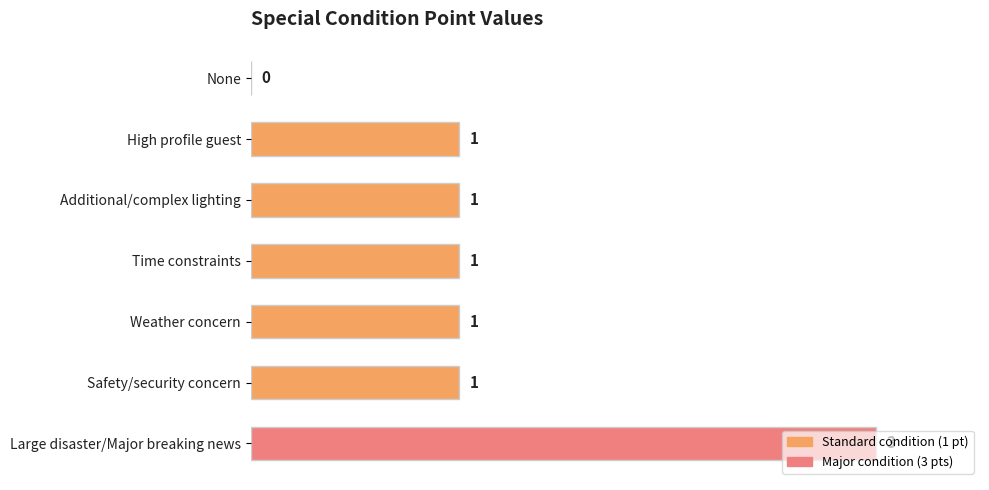

What is the greatest value displayed?

3